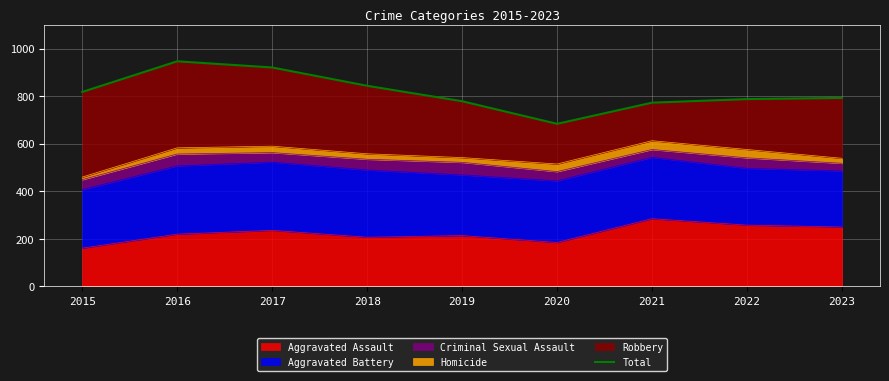

What is the smallest value displayed?

684